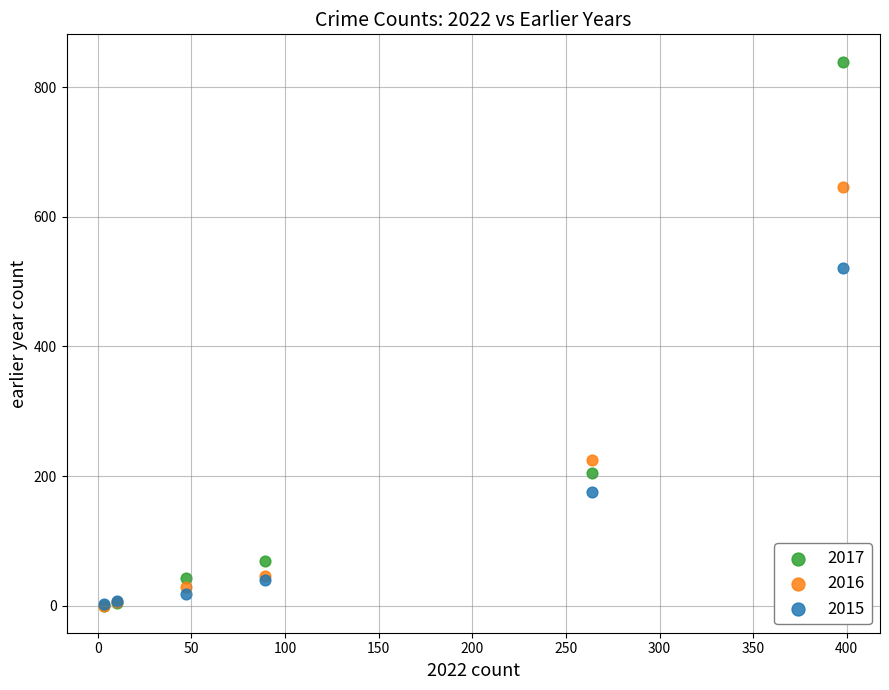

What are all the series names shown in the legend?

2017, 2016, 2015